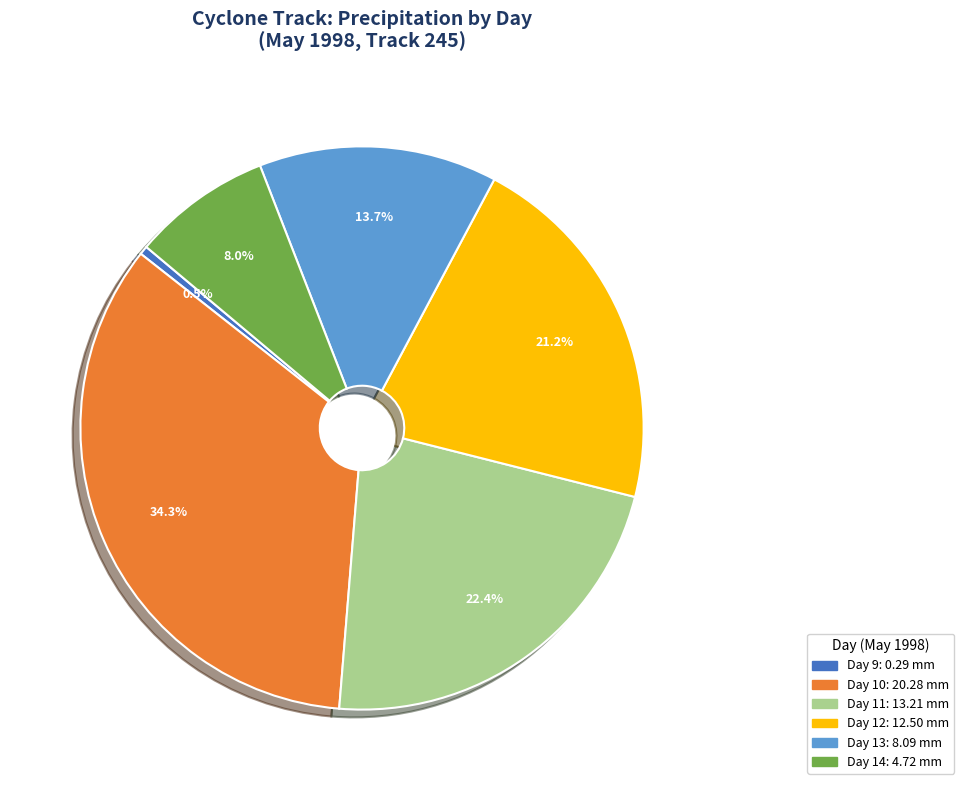

How many segments does this pie chart have?

6